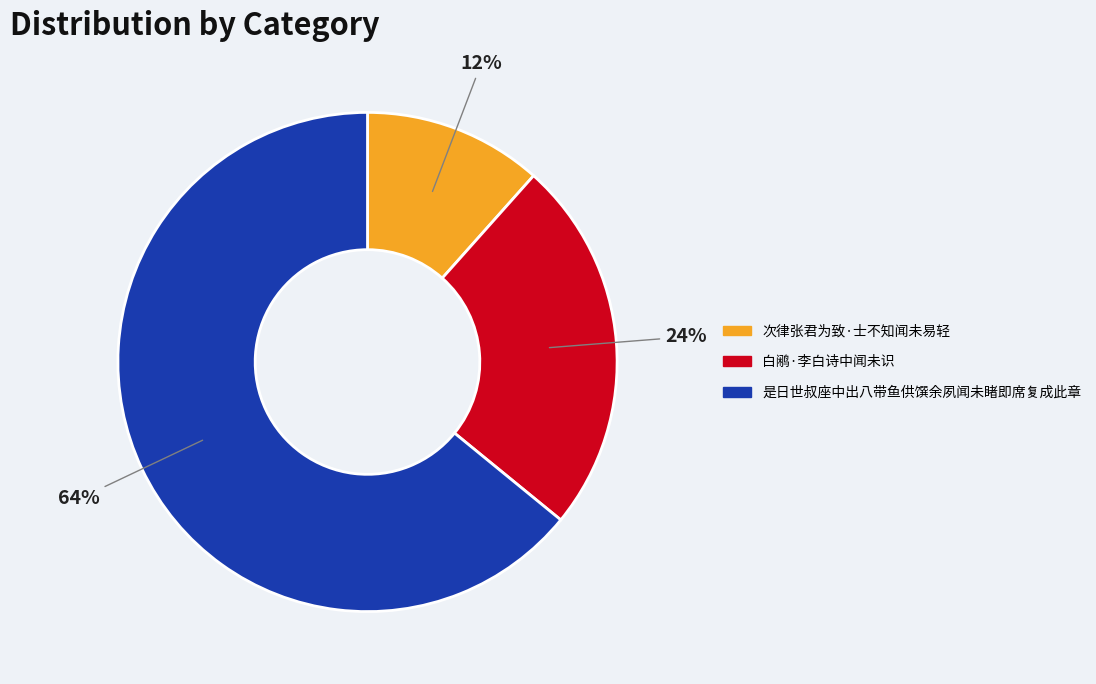

What is the largest slice in the pie chart?

是日世叔座中出八带鱼供馔余夙闻未睹即席复成此章